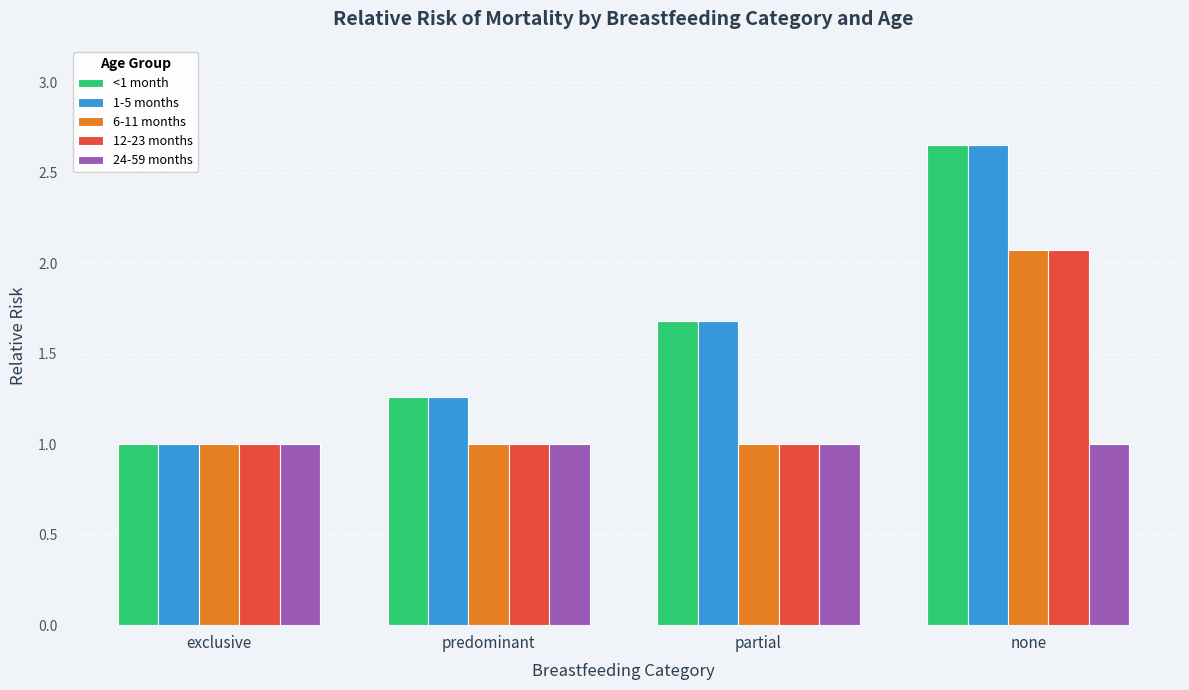

What is the approximate value of 1-5 months at partial?

1.7